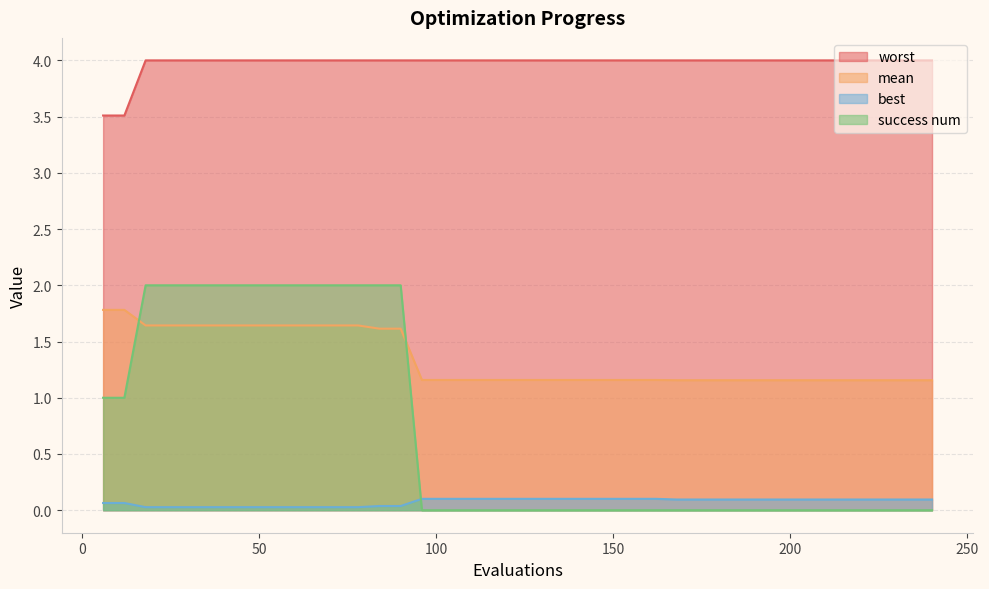

True or false: worst has a value of 4.0 at 156.

True